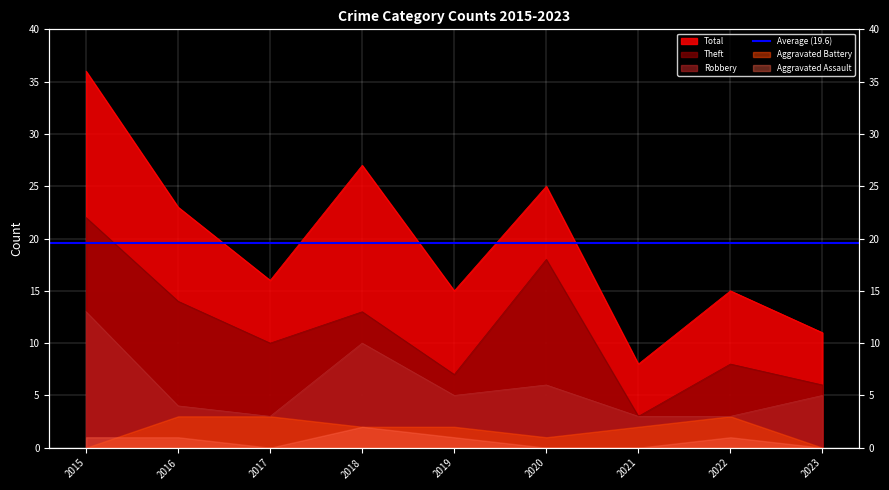

In Total, how many points are higher than both neighbors (excluding endpoints)?

3